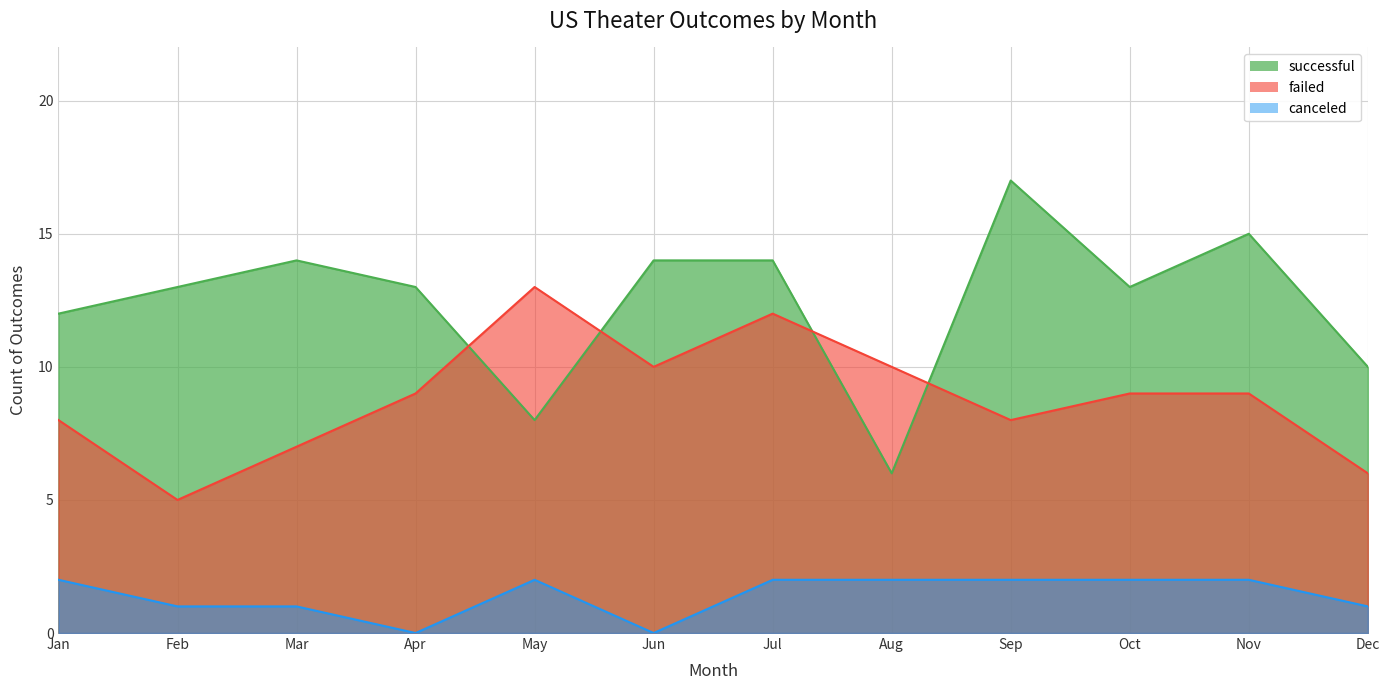

How many lines are shown in the chart?

3